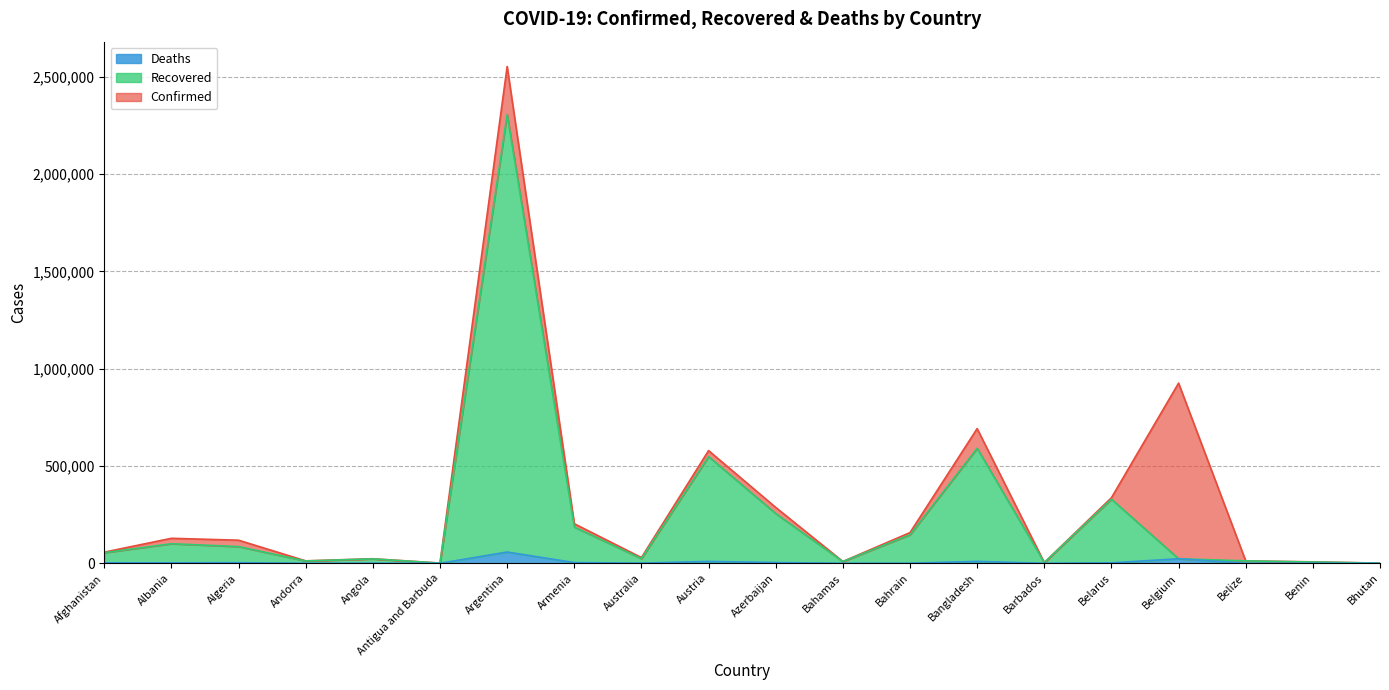

Reading right to left, list all the values displayed in this chart.

Confirmed: Bhutan=921	Benin=7515	Belize=12503	Belgium=925476	Belarus=336881	Barbados=3734	Bangladesh=691957	Bahrain=157729	Bahamas=9364	Azerbaijan=287144	Austria=578950	Australia=29421	Armenia=203327	Argentina=2551999	Antigua and Barbuda=1198	Angola=23549	Andorra=12581	Algeria=118645	Albania=128518	Afghanistan=57242
Recovered: Bhutan=876	Benin=6545	Belize=12452	Belgium=23473	Belarus=329450	Barbados=3657	Bangladesh=590935	Bahrain=146515	Bahamas=9026	Azerbaijan=255704	Austria=548315	Australia=23995	Armenia=186589	Argentina=2305081	Antigua and Barbuda=968	Angola=22647	Andorra=12011	Algeria=85838	Albania=100590	Afghanistan=54534
Deaths: Bhutan=1	Benin=93	Belize=318	Belgium=23473	Belarus=2363	Barbados=44	Bangladesh=9822	Bahrain=562	Bahamas=189	Azerbaijan=3944	Austria=9706	Australia=910	Armenia=3753	Argentina=57957	Antigua and Barbuda=30	Angola=554	Andorra=121	Algeria=3134	Albania=2321	Afghanistan=2529